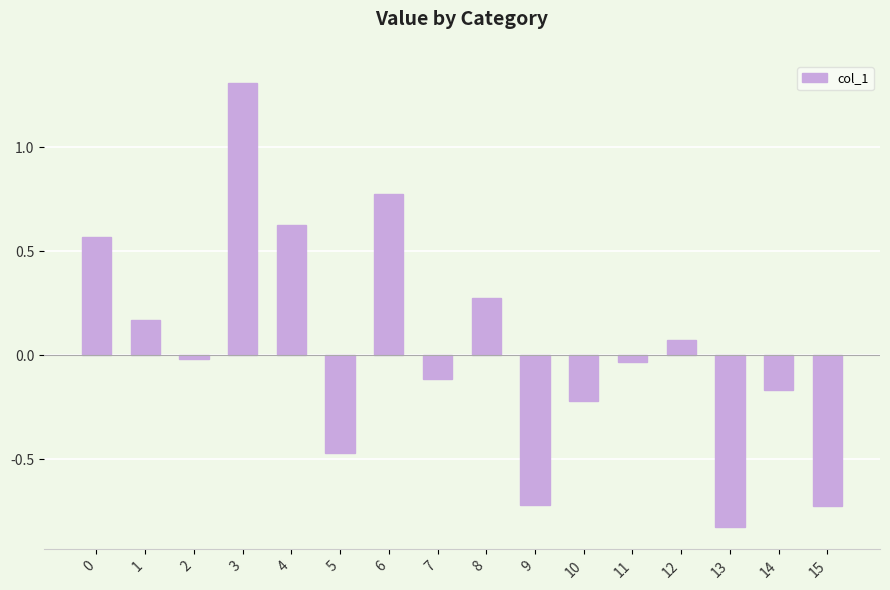

What is the sum of the values at 12 and 9?

-0.6